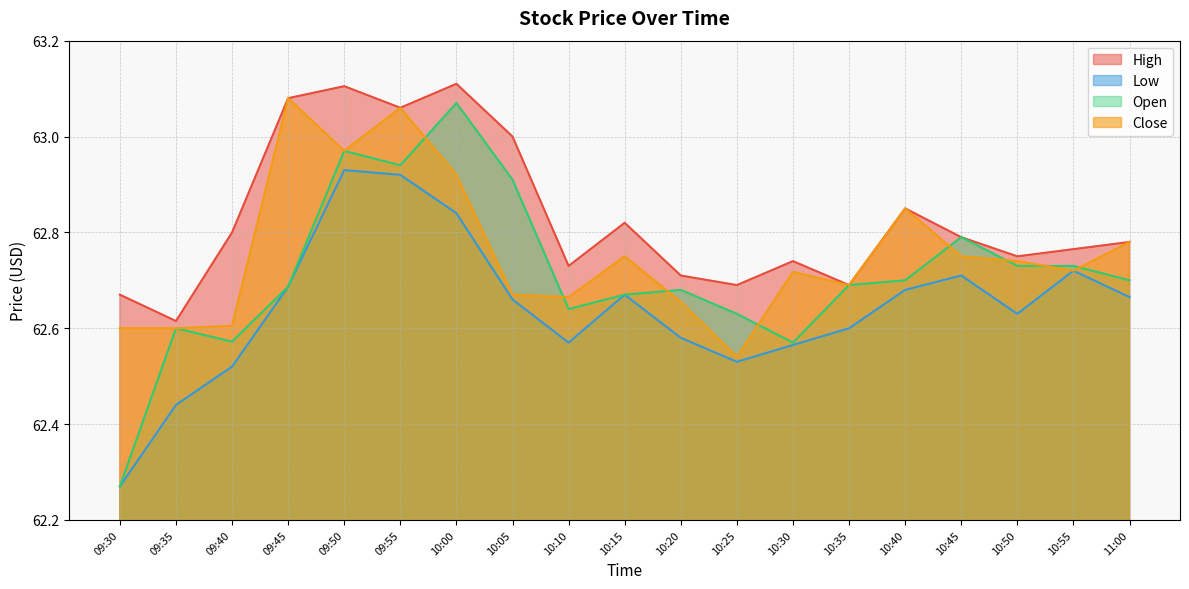

At how many categories does at least one series exceed 62?

19